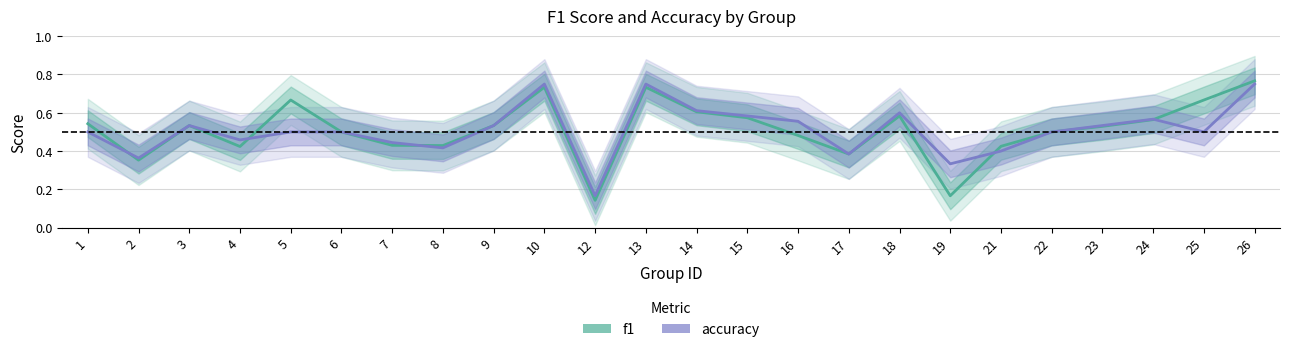

What value does the accuracy series have at 6?

0.5